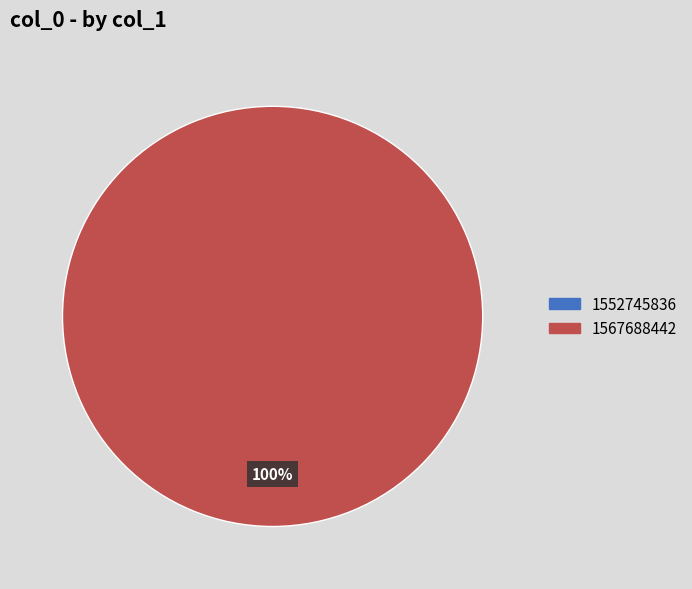

How many segments does this pie chart have?

2